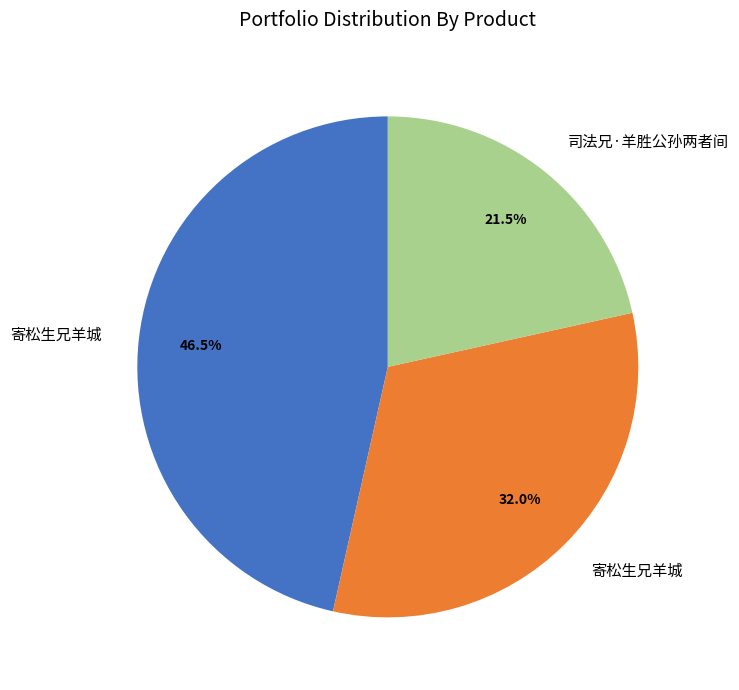

Is there any slice that represents more than half of the pie?

No